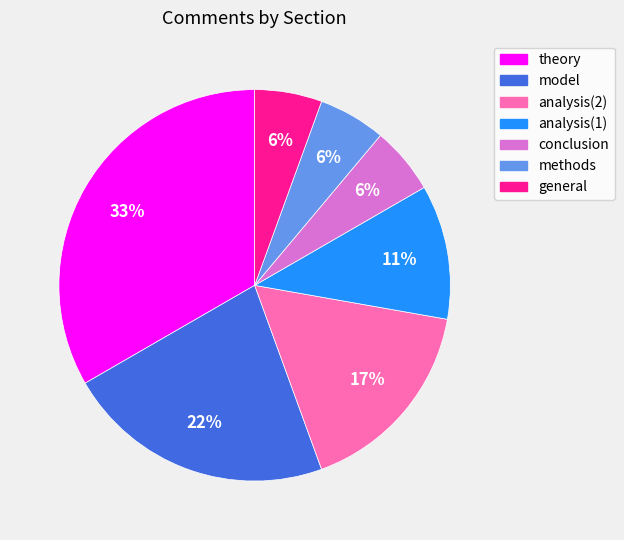

What is the largest slice in the pie chart?

theory